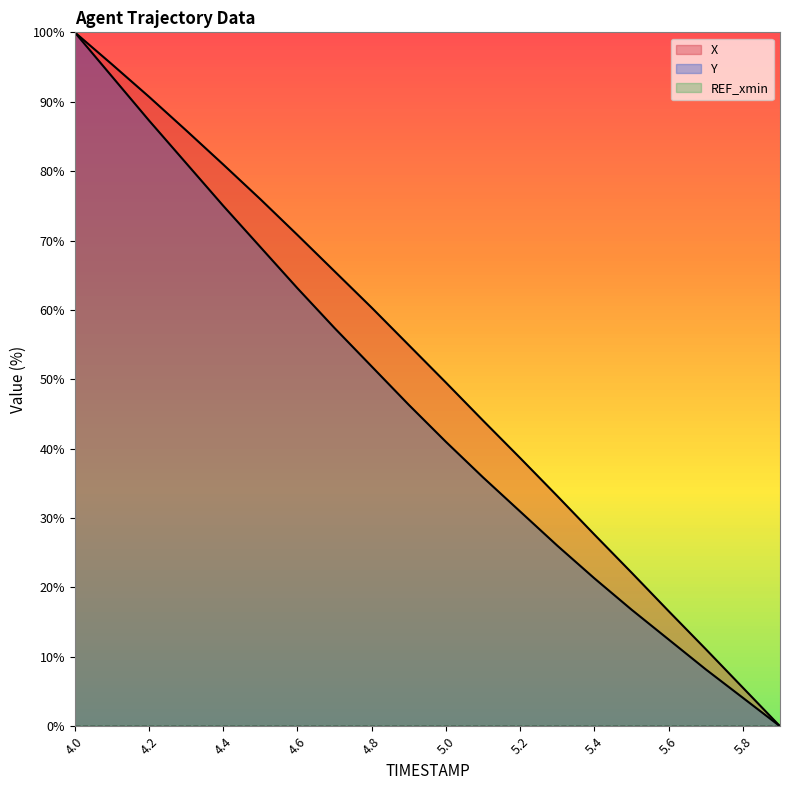

At which category is the sum across all series the highest?

4.0